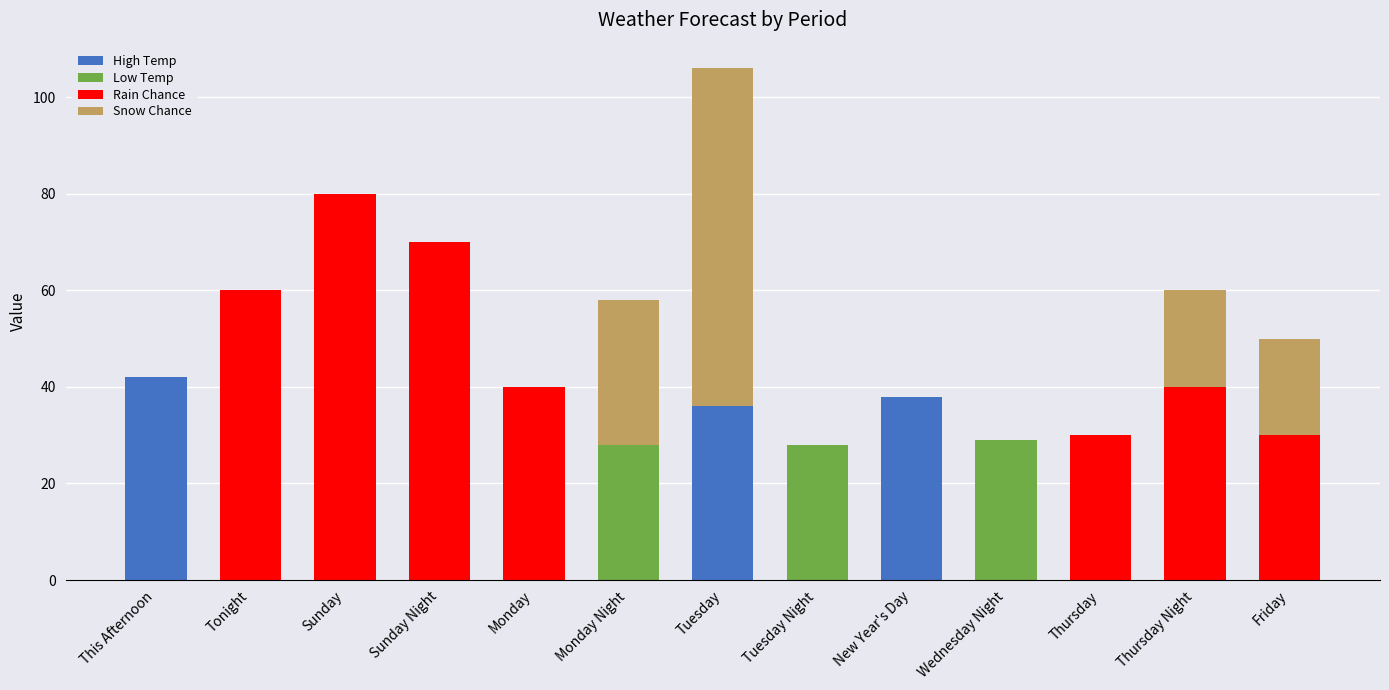

How many data points does each series have?

13